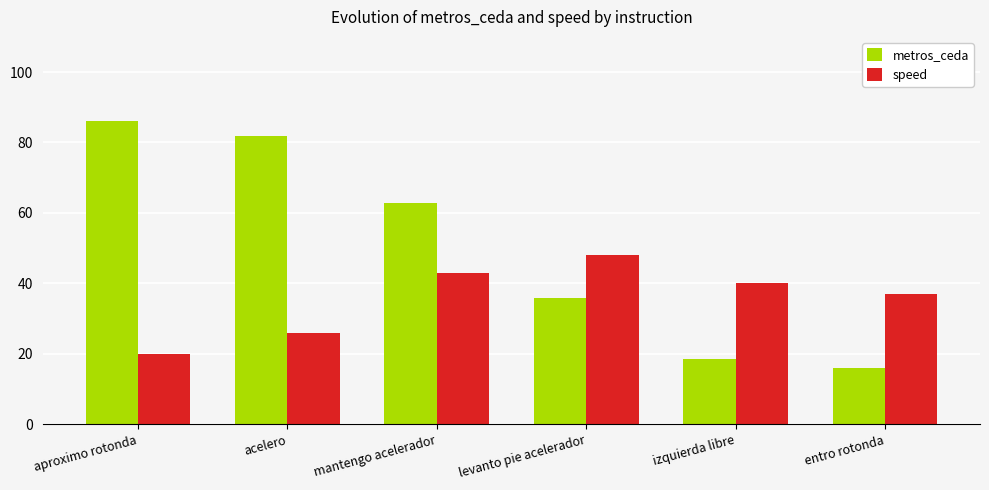

Rank the series by their average value, from lowest to highest.

speed, metros_ceda